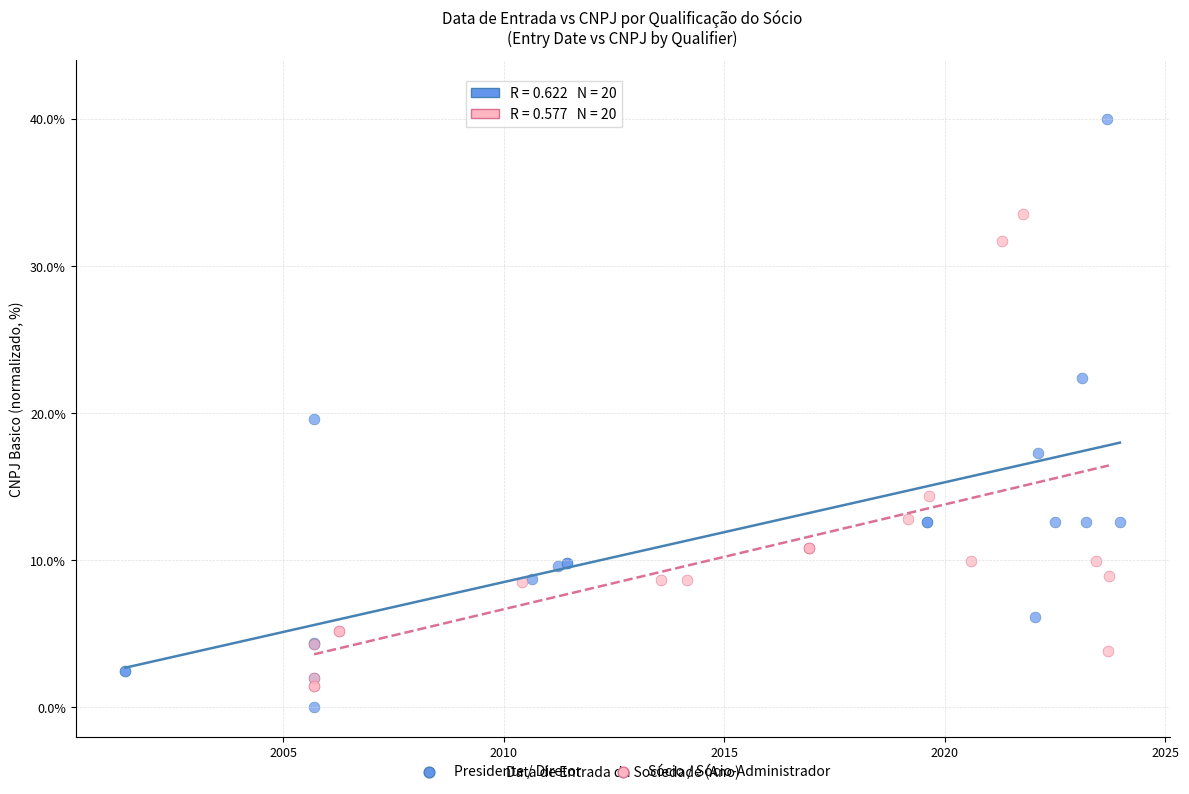

Which series has the widest spread of Y values?

Presidente / Diretor